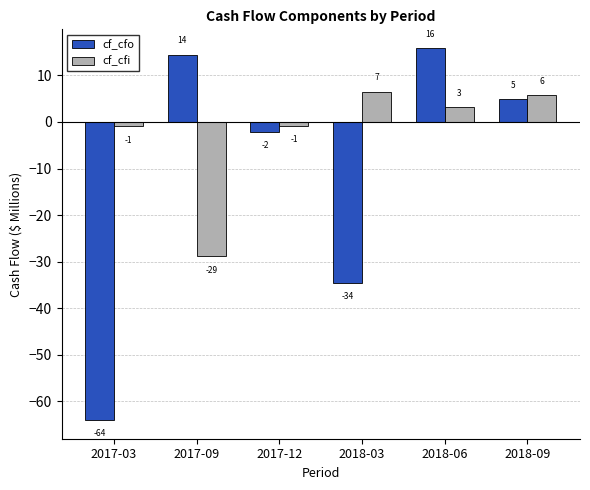

Which series has the largest range (max minus min)?

cf_cfo